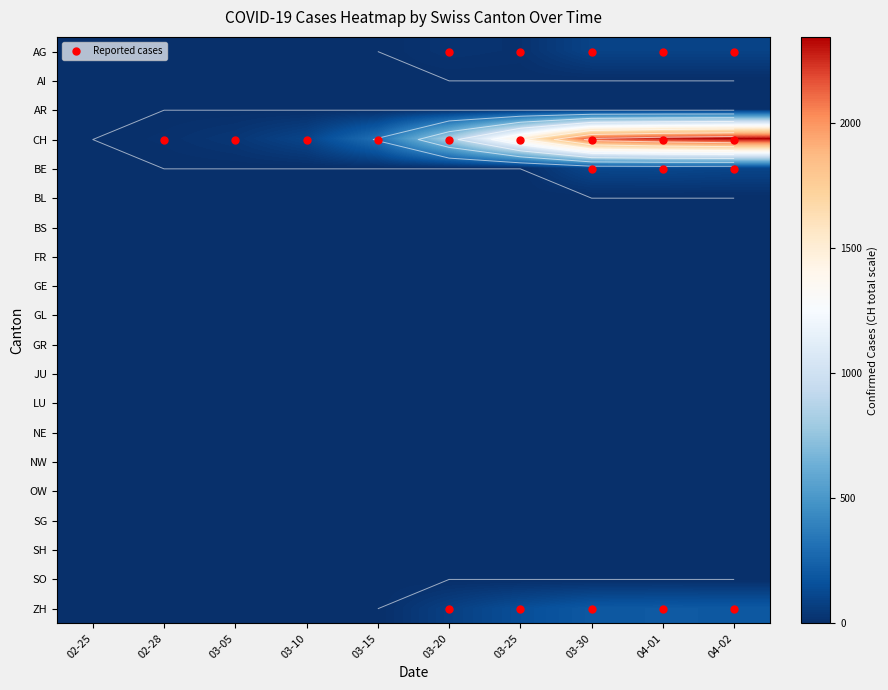

Is it true that 2020-02-28 equals 21 at 3?

False